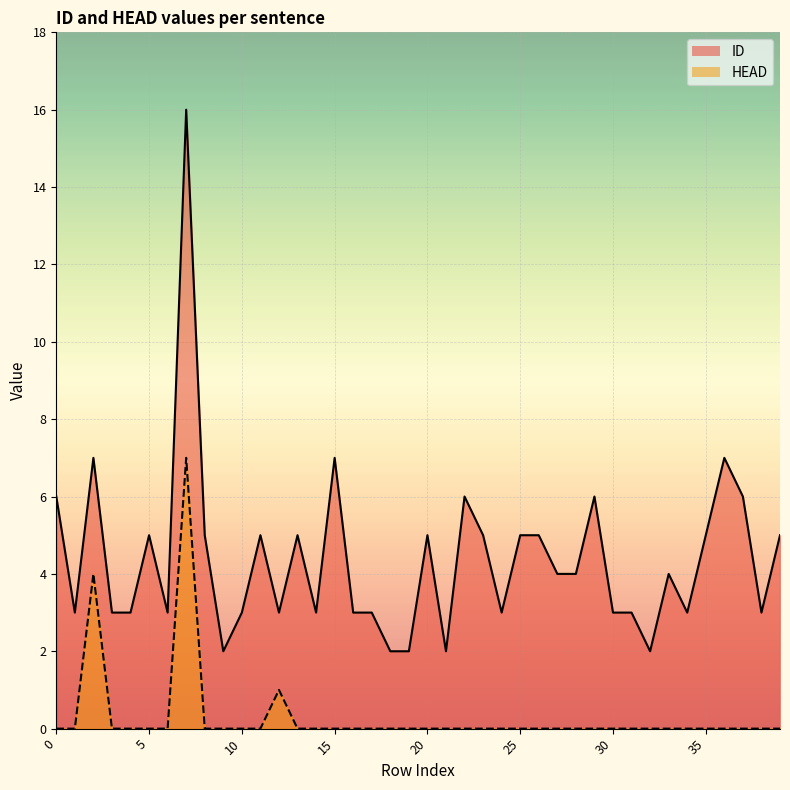

Reading right to left, what are all the values shown in this chart?

ID: 5	3	6	7	5	3	4	2	3	3	6	4	4	5	5	3	5	6	2	5	2	2	3	3	7	3	5	3	5	3	2	5	16	3	5	3	3	7	3	6
HEAD: 0	0	0	0	0	0	0	0	0	0	0	0	0	0	0	0	0	0	0	0	0	0	0	0	0	0	0	1	0	0	0	0	7	0	0	0	0	4	0	0